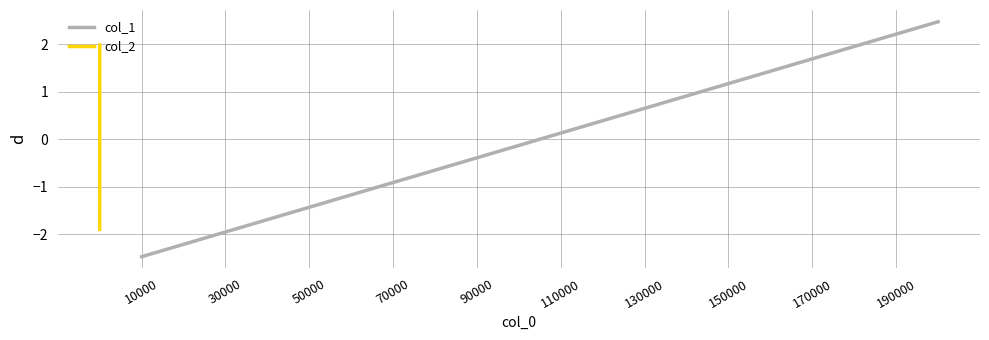

List the series in order of their overall mean, highest first.

col_2, col_1